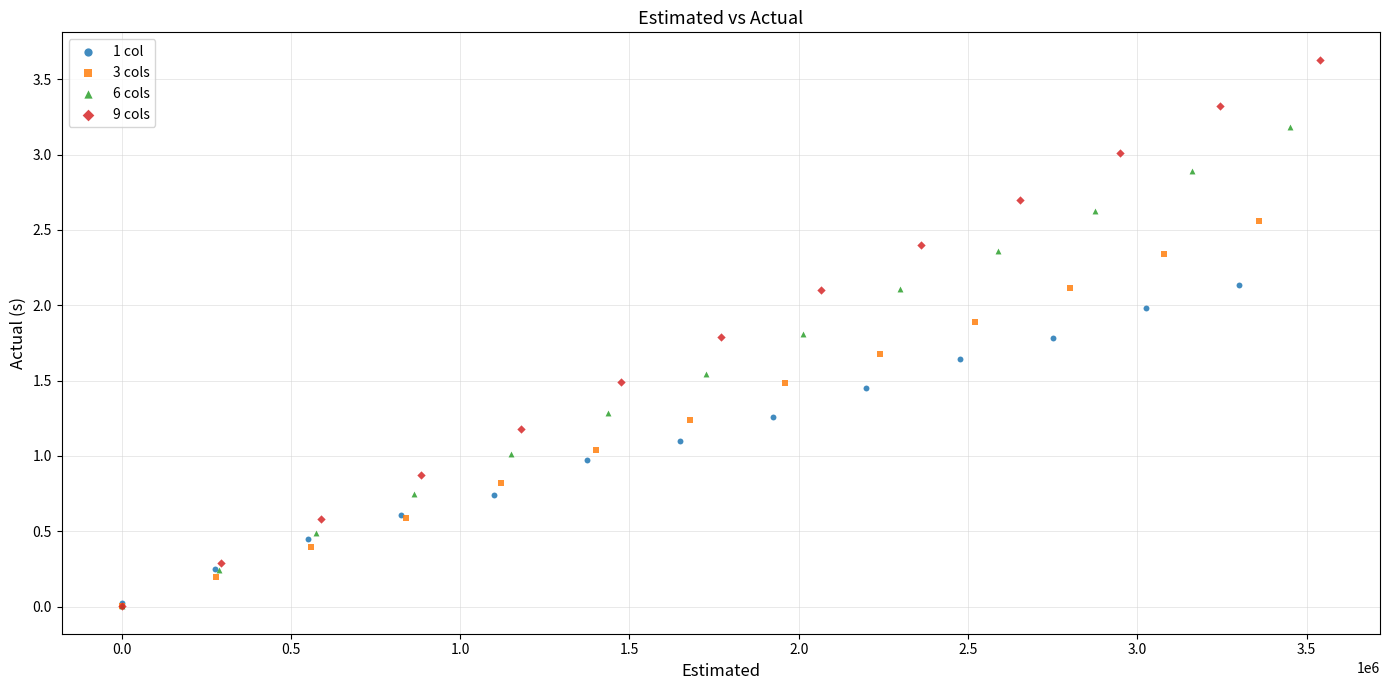

Which series contains the highest Y value?

9 cols